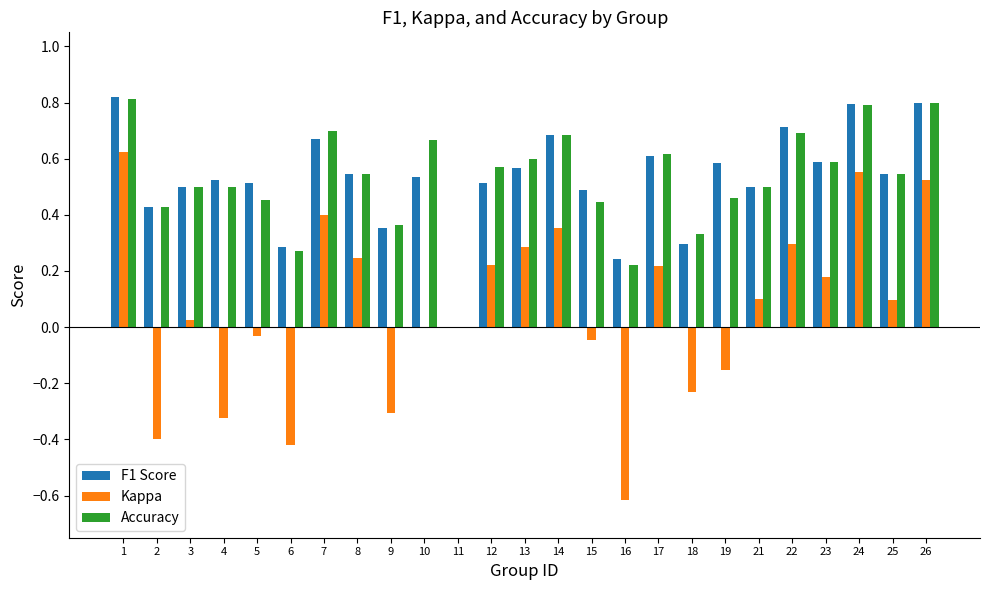

How many data points does each series have?

25